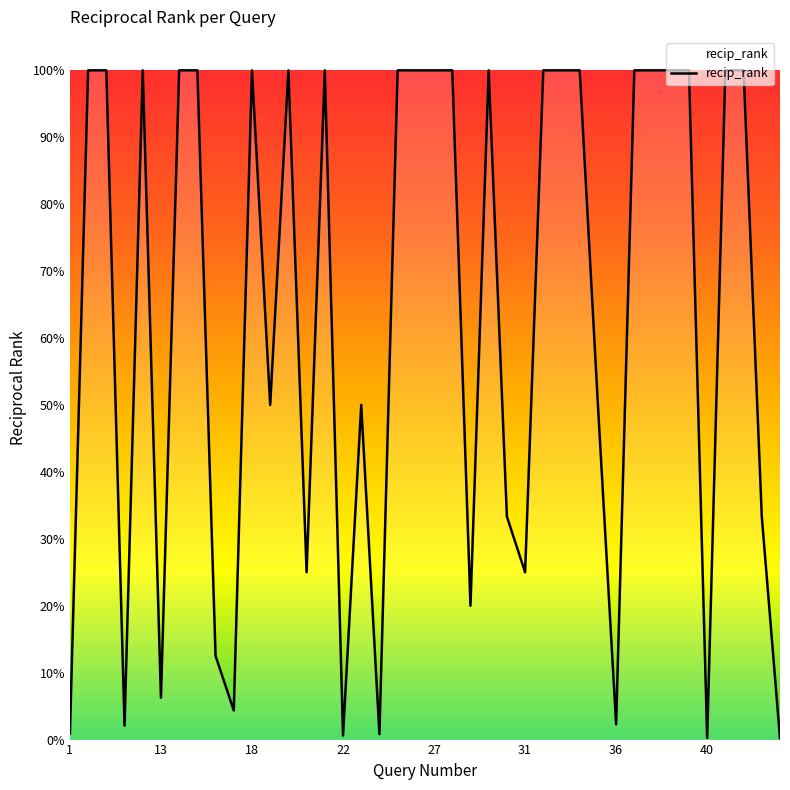

How many points are lower than both their immediate neighbors (excluding endpoints)?

11